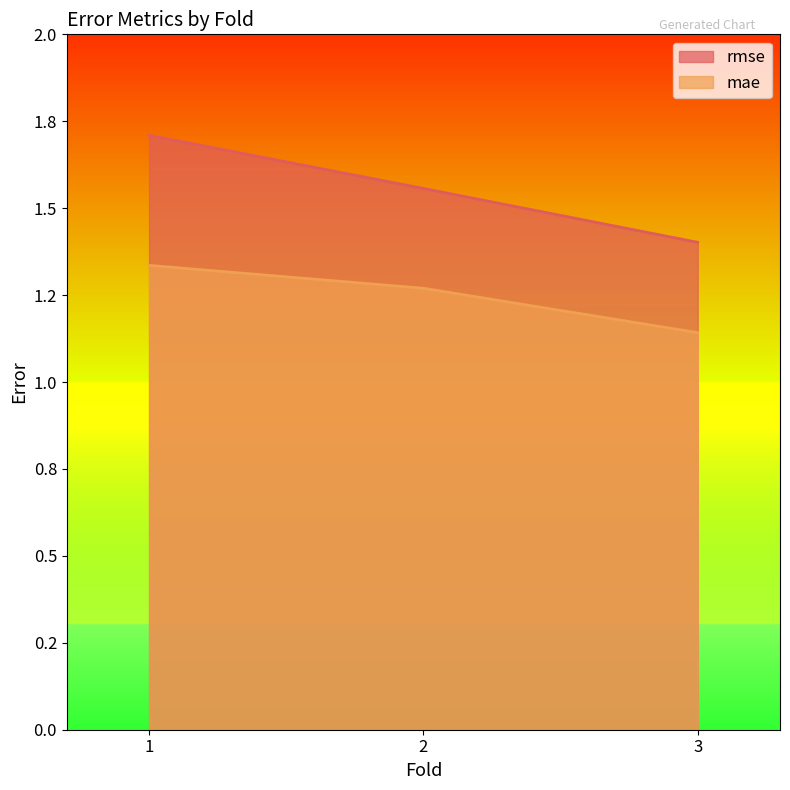

The mae series shows 1.3 at 2. True or false?

True